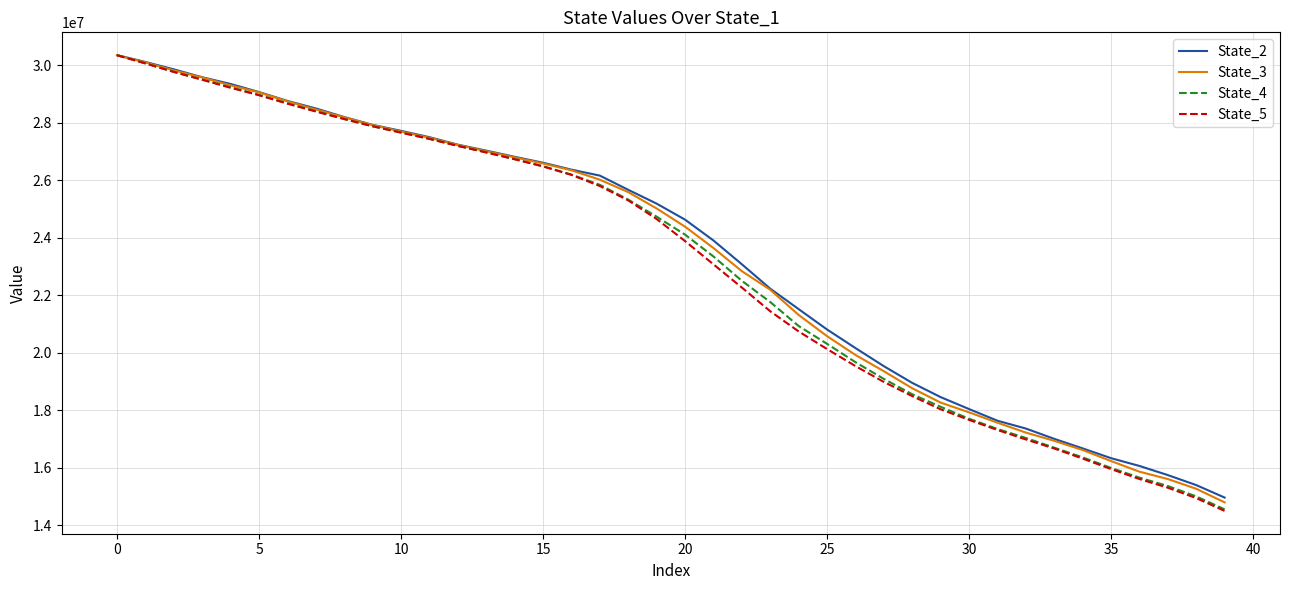

Reading left to right, transcribe all the data shown in this chart.

State_2: 30358538.7	30121039.2	29864580.4	29589457.2	29355407.1	29074119.1	28765214.1	28503456.3	28204334.1	27931657.9	27723771.8	27503305.9	27242650.7	27035467.7	26820739.9	26614076.0	26373262.1	26165846.3	25671455.1	25190621.0	24633383.3	23908512.7	23080550.7	22231053.6	21519122.4	20810029.3	20163765.2	19533146.8	18950700.3	18456222.3	18040286.2	17634181.8	17361783.8	17003163.2	16671342.9	16330728.0	16059763.3	15741891.2	15394064.9	14958899.0
State_3: 30353856.0	30106276.1	29828290.1	29582576.9	29307516.6	29063684.5	28753393.5	28466832.5	28196502.2	27924335.5	27700742.0	27481957.4	27232460.5	27015708.2	26801851.7	26588054.4	26351550.9	26023624.3	25591289.5	25022534.0	24388598.9	23646457.0	22840050.2	22192909.6	21316781.7	20578434.3	19924477.5	19356913.3	18764024.2	18265458.1	17925879.2	17565572.0	17221327.1	16934376.2	16614753.7	16230358.1	15859708.7	15604159.7	15265145.5	14791835.8
State_4: 30359524.1	30074993.1	29778192.6	29506884.8	29241092.2	28975883.7	28679980.4	28410272.9	28136553.4	27885874.6	27667532.0	27448446.1	27200871.0	26978246.9	26740393.5	26492975.9	26200951.4	25844966.4	25329938.4	24736861.5	24112526.7	23351917.3	22505369.4	21765975.5	20930674.6	20311579.8	19672517.7	19089681.4	18555010.5	18119032.7	17702668.0	17346239.1	17033132.8	16695563.9	16358926.6	15990389.0	15652219.7	15361045.7	14999736.5	14549224.5
State_5: 30354684.3	30068490.0	29773858.6	29502857.5	29222352.8	28963499.3	28670926.6	28396571.7	28134261.8	27881471.0	27660750.9	27442010.6	27199913.7	26970380.6	26735243.8	26484847.5	26190929.7	25802720.0	25303837.0	24654837.4	23887476.7	23077279.2	22270031.9	21444609.6	20742574.3	20129743.1	19536769.4	18983888.1	18490447.5	18031879.5	17663691.6	17312463.7	16982196.6	16667128.4	16316736.8	15952277.5	15605057.9	15302107.0	14940580.4	14493969.3